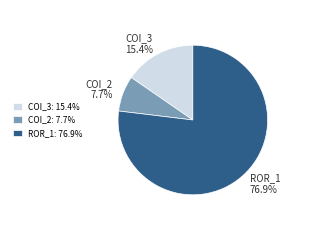

Is COI_2 the majority of the pie?

No